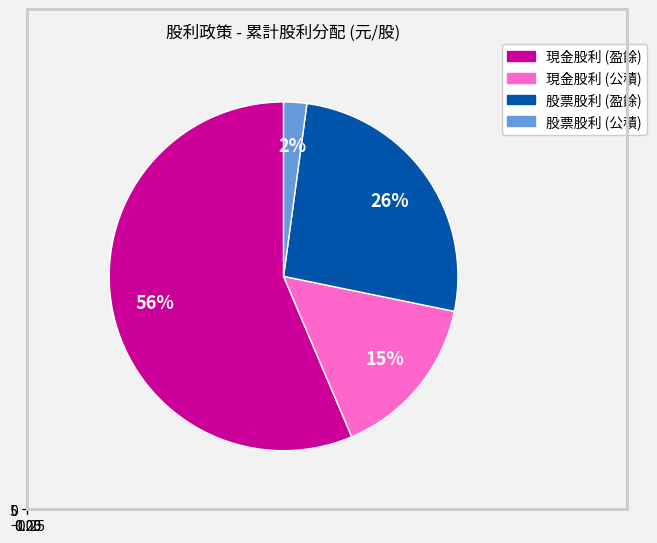

What percentage is NOT represented by 股票股利 (盈餘)?

73.9%